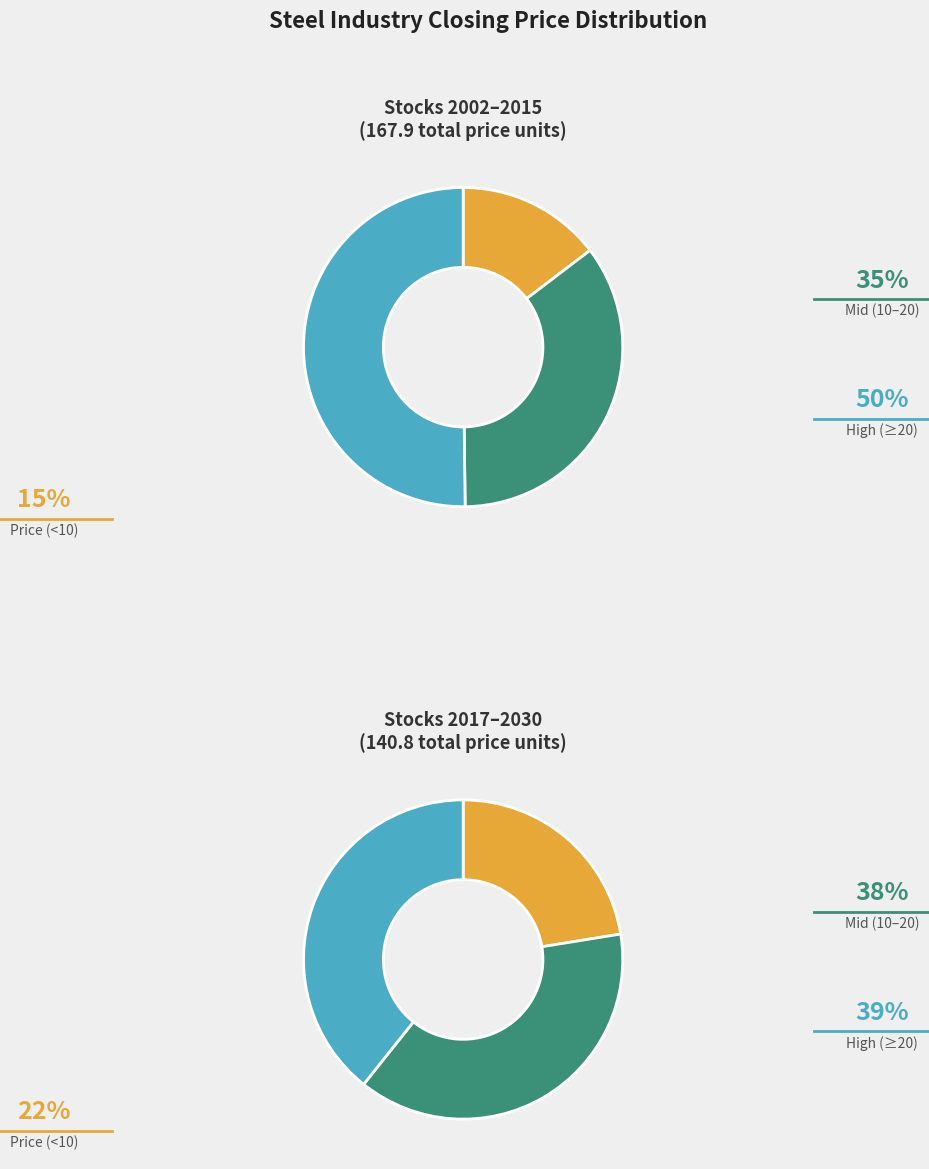

Is 2007 the majority of the pie?

No